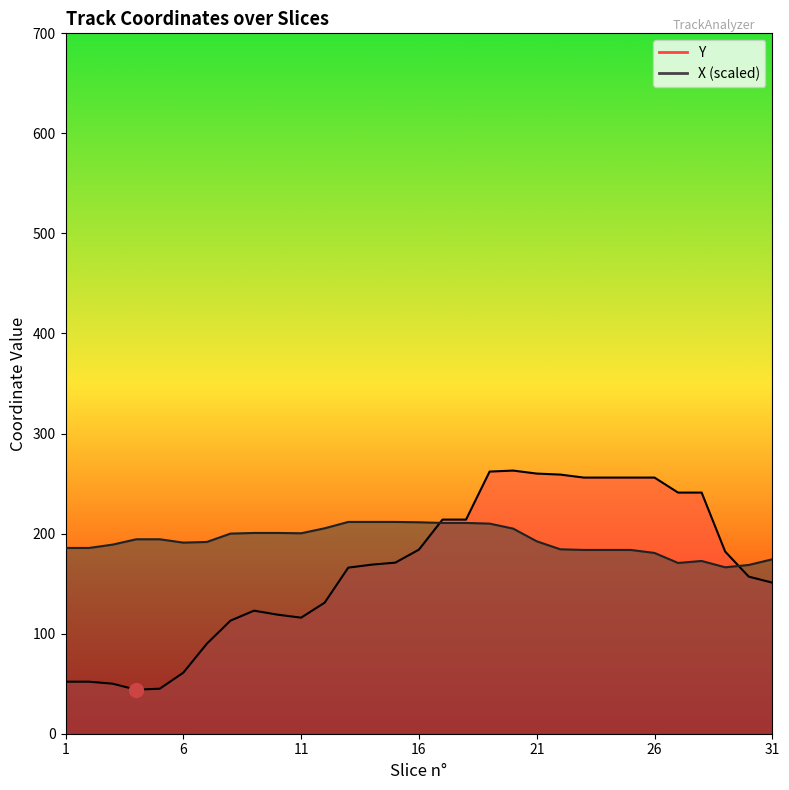

At which category is the sum across all series the highest?

19